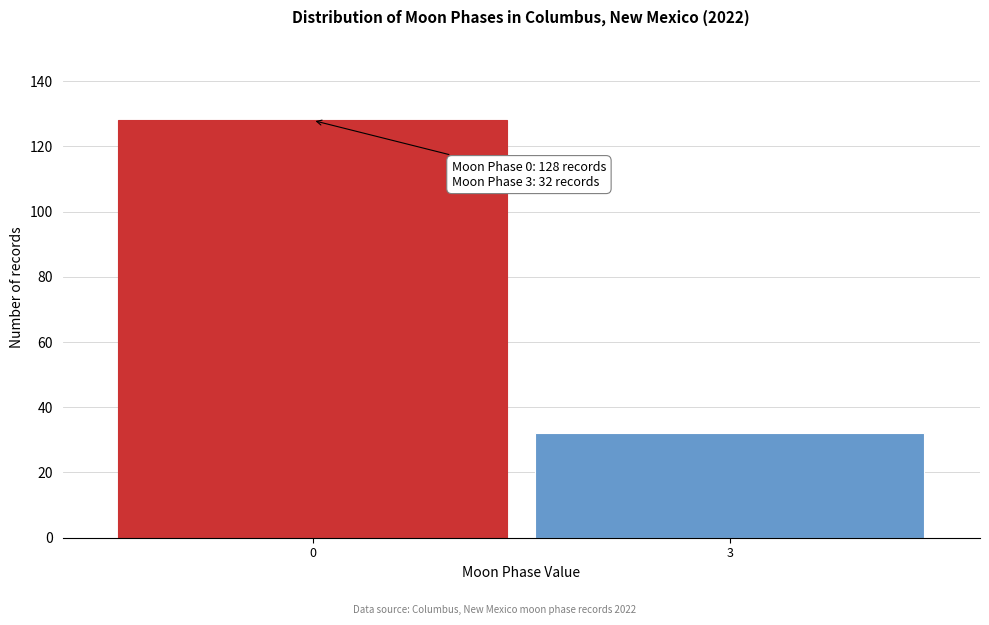

Reading right to left, transcribe all the data shown in this chart.

32	128